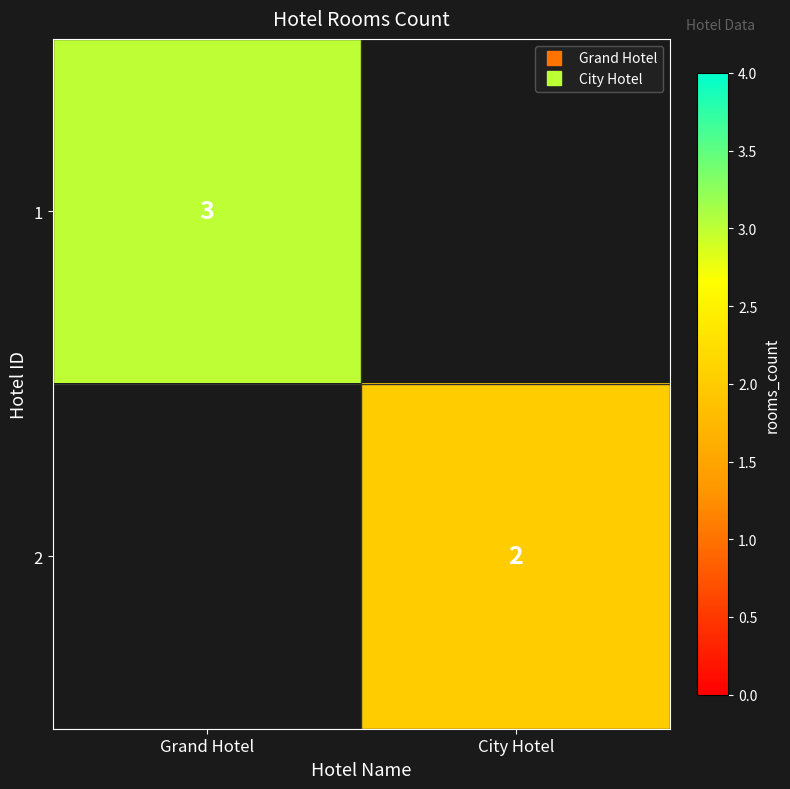

How many positive values does the 1 series have?

1